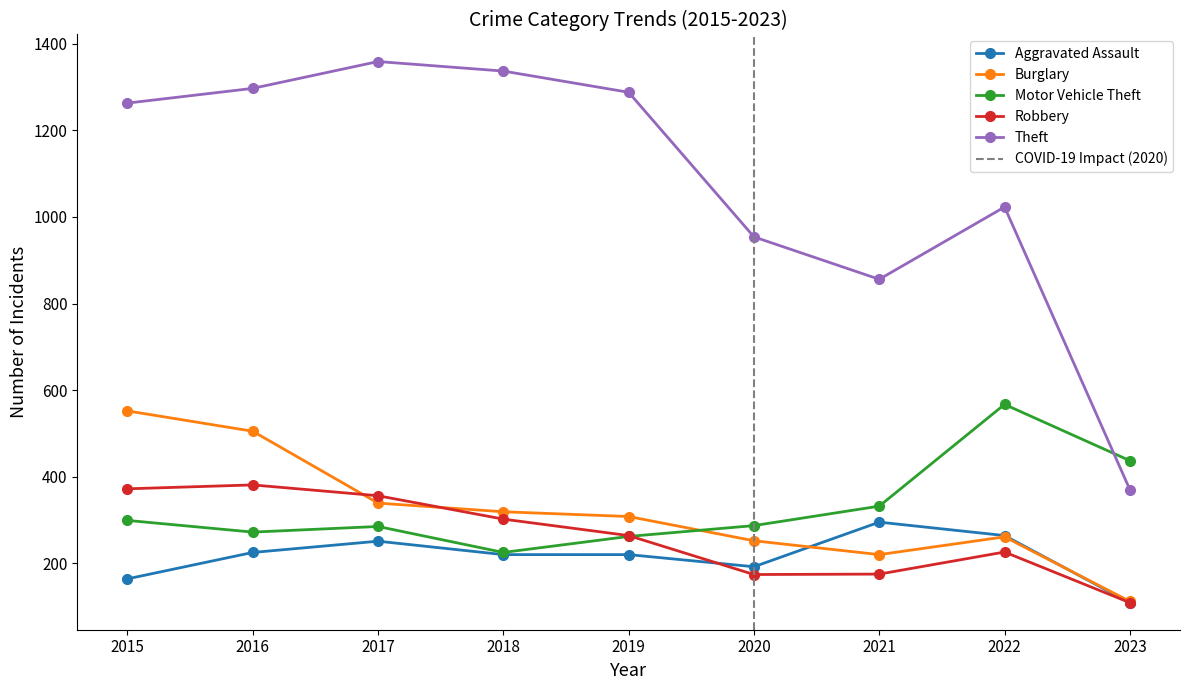

What is the value of the Motor Vehicle Theft point at the 1st from the left?

299